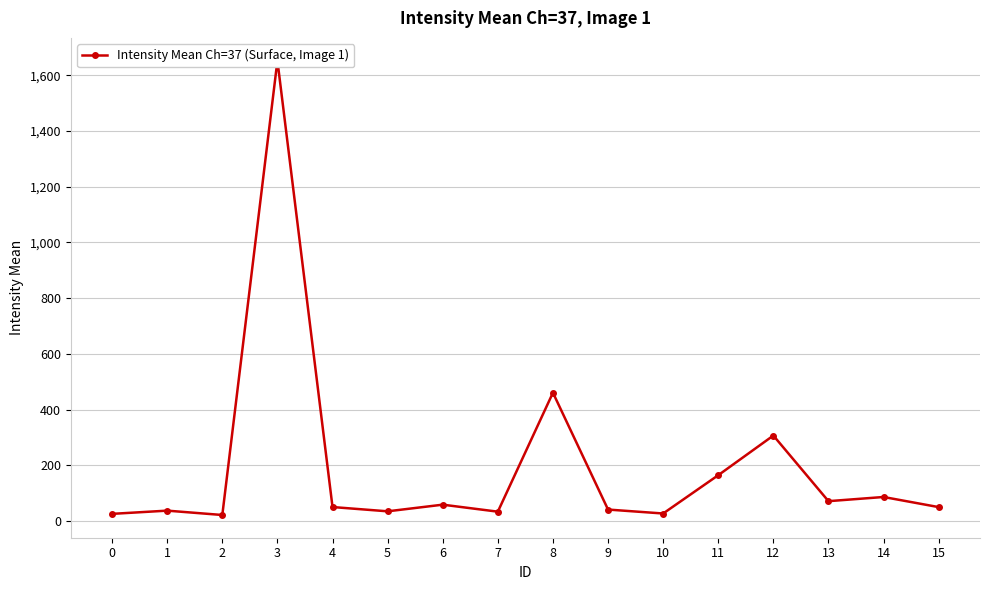

What is the sum of the values at 8 and 12?

767.6